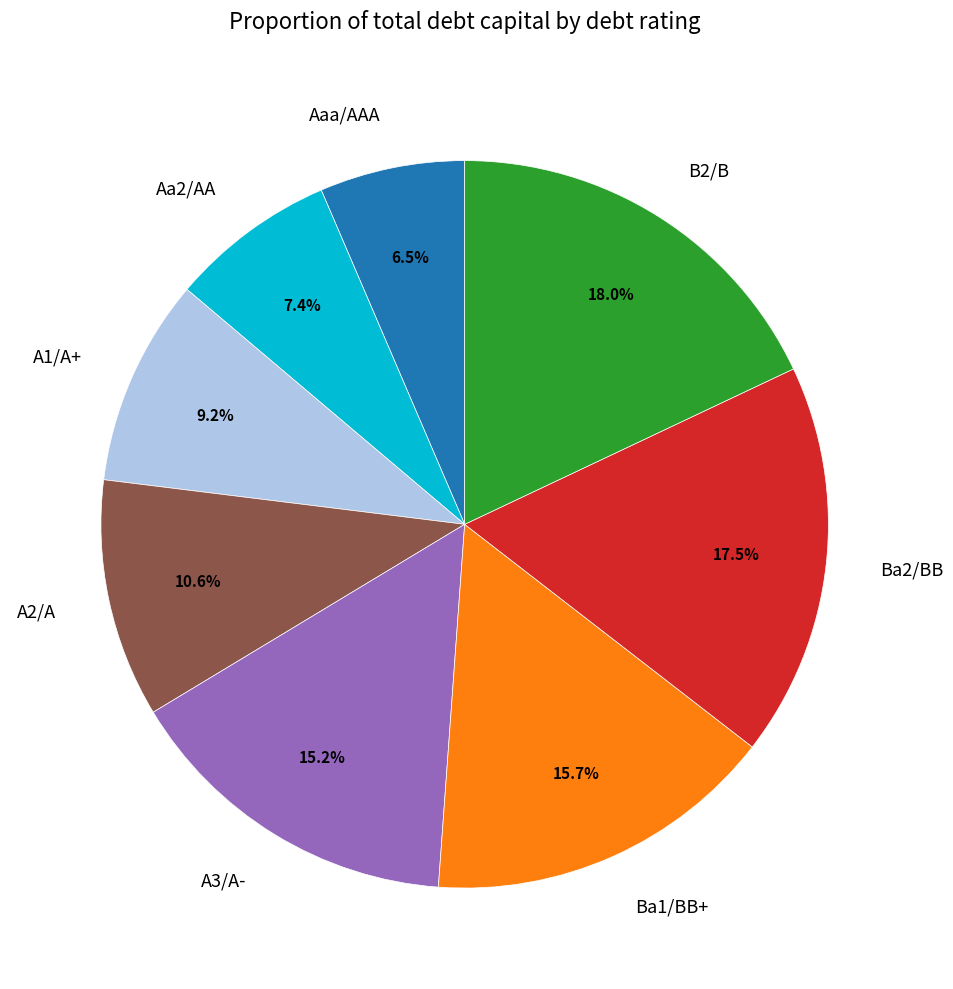

How much of the chart is everything except Ba1/BB+?

84.3%